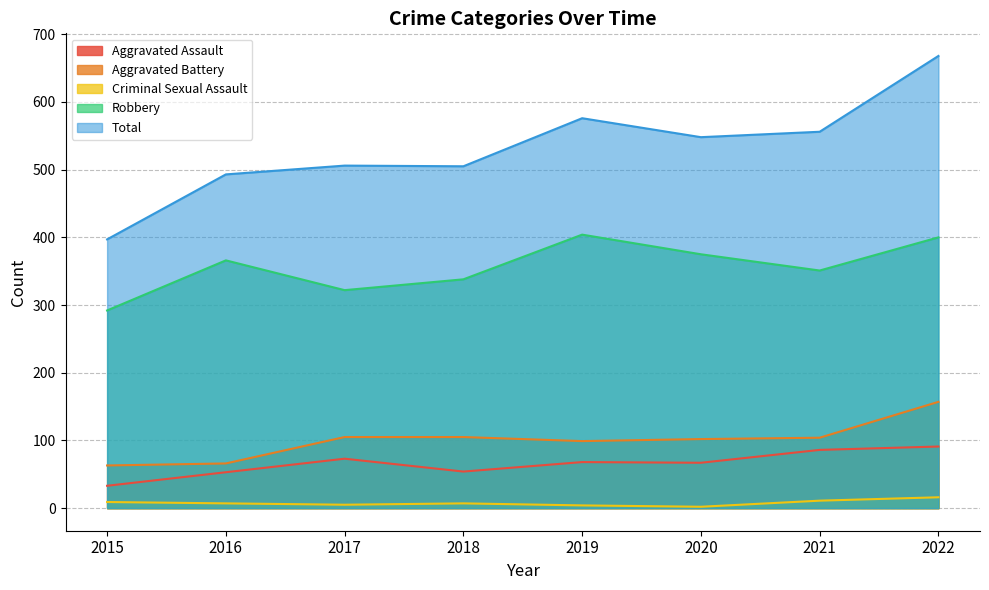

Reading left to right, transcribe all the data shown in this chart.

Aggravated Assault: 2015=33	2016=53	2017=73	2018=54	2019=68	2020=67	2021=86	2022=91
Aggravated Battery: 2015=63	2016=66	2017=105	2018=105	2019=99	2020=102	2021=104	2022=157
Criminal Sexual Assault: 2015=9	2016=7	2017=5	2018=7	2019=4	2020=2	2021=11	2022=16
Robbery: 2015=292	2016=366	2017=322	2018=338	2019=404	2020=375	2021=351	2022=400
Total: 2015=397	2016=493	2017=506	2018=505	2019=576	2020=548	2021=556	2022=668